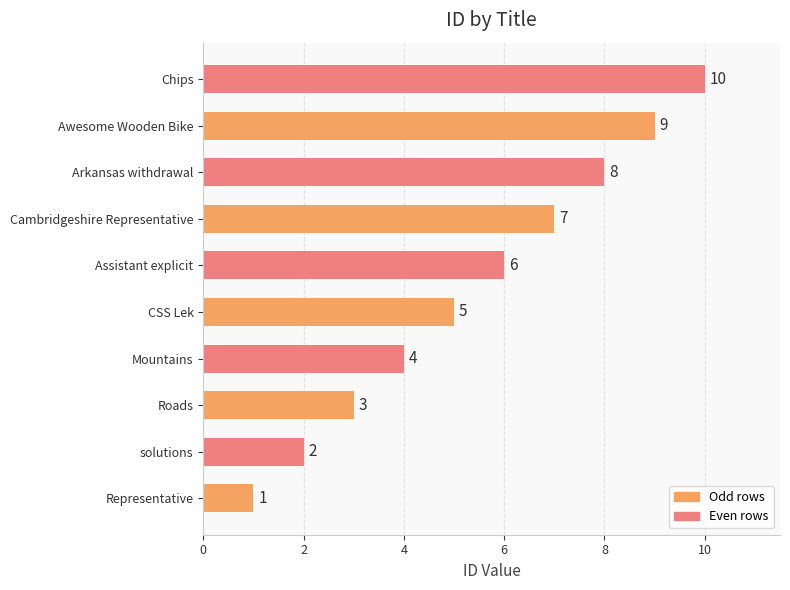

List the labels in order of value, smallest first.

Representative, solutions, Roads, Mountains, CSS Lek, Assistant explicit, Cambridgeshire Representative, Arkansas withdrawal, Awesome Wooden Bike, Chips